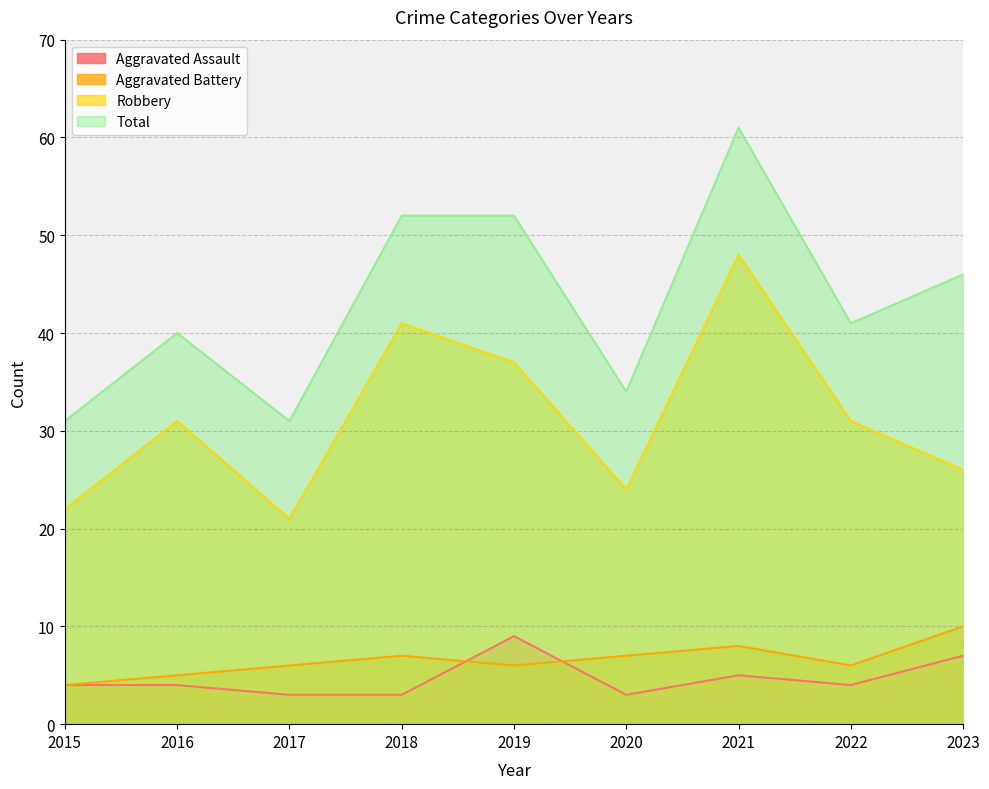

What is the difference between the Robbery values at 2021 and 2017?

27